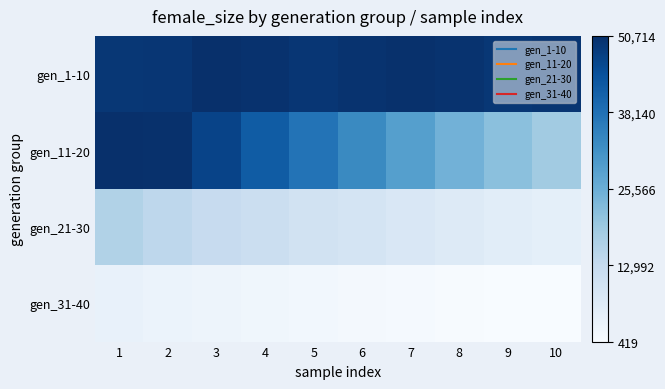

Which series has the widest spread of values?

gen_11-20